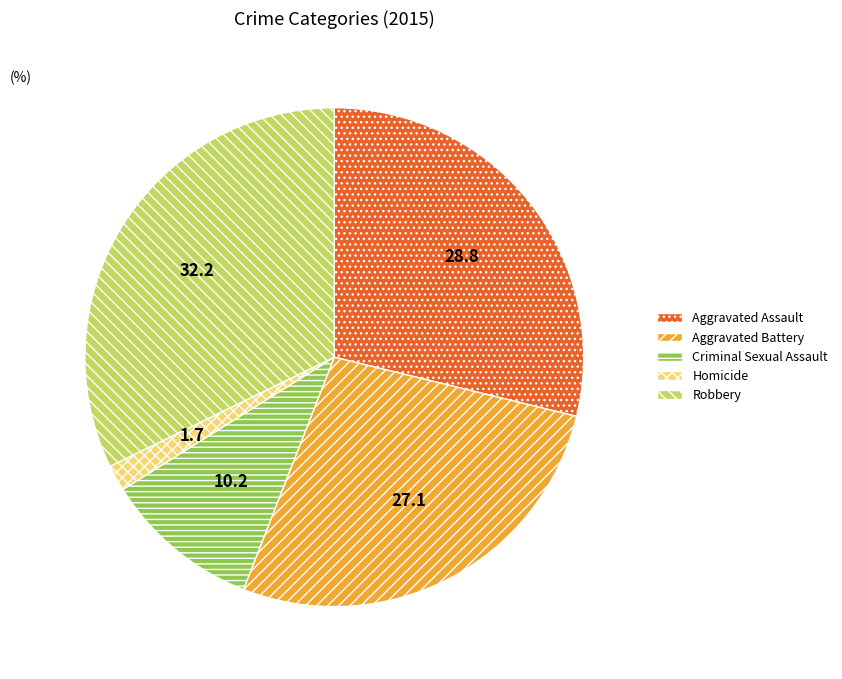

Rank the categories by value from highest to lowest.

Robbery, Aggravated Assault, Aggravated Battery, Criminal Sexual Assault, Homicide